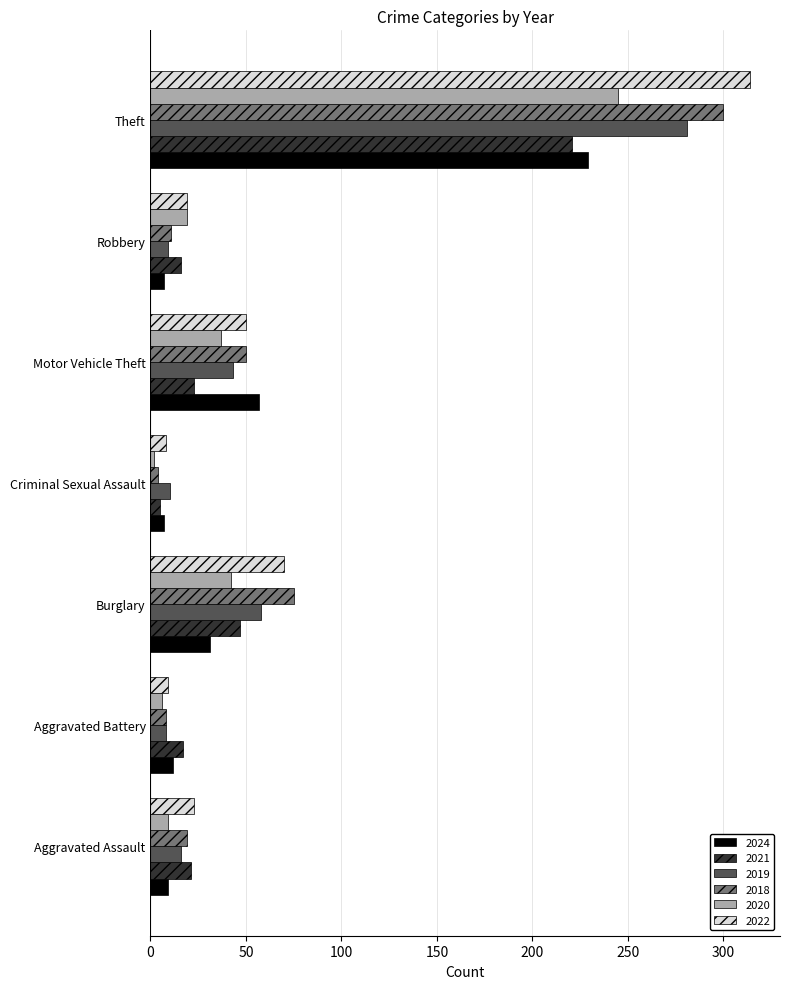

Which series has the largest total across all categories?

2022